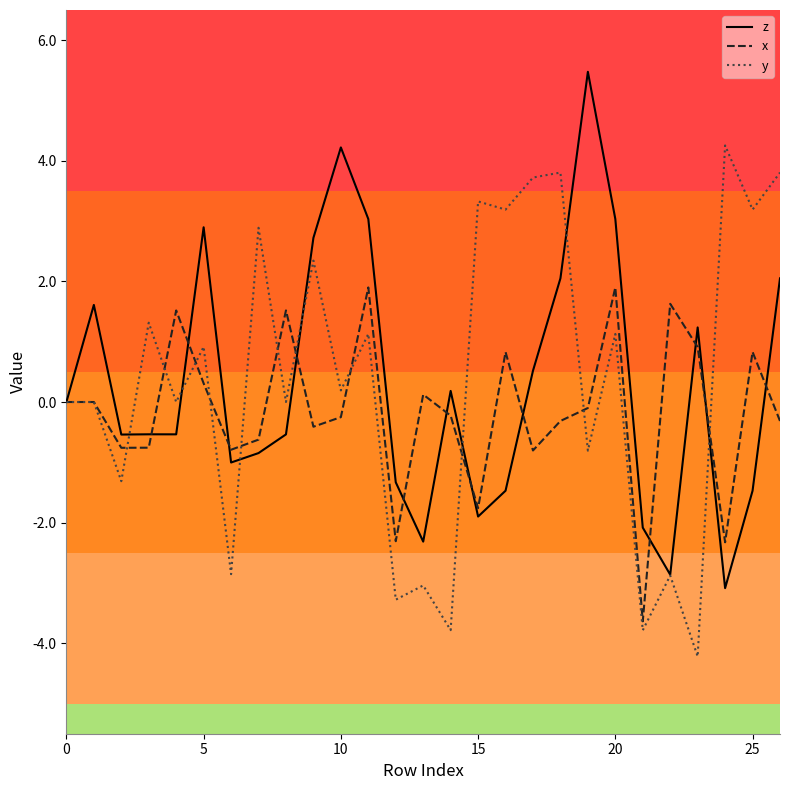

What is the lowest value of the z series?

-3.1